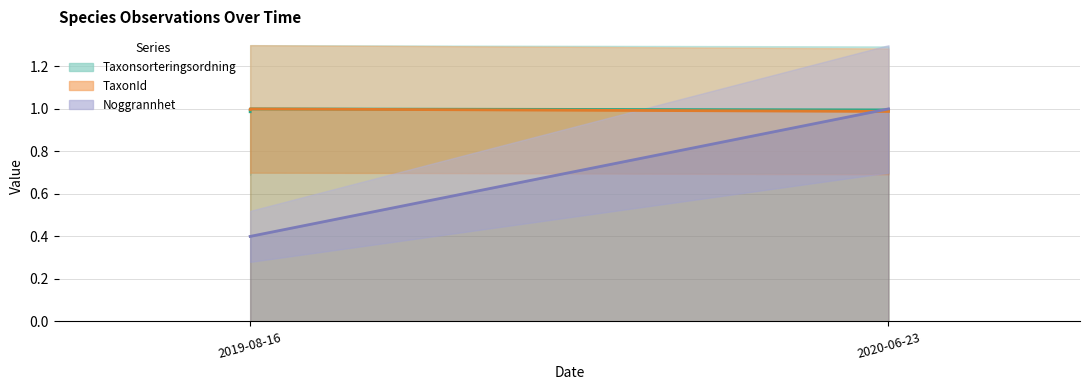

At which label does Taxonsorteringsordning reach its minimum?

2019-08-16